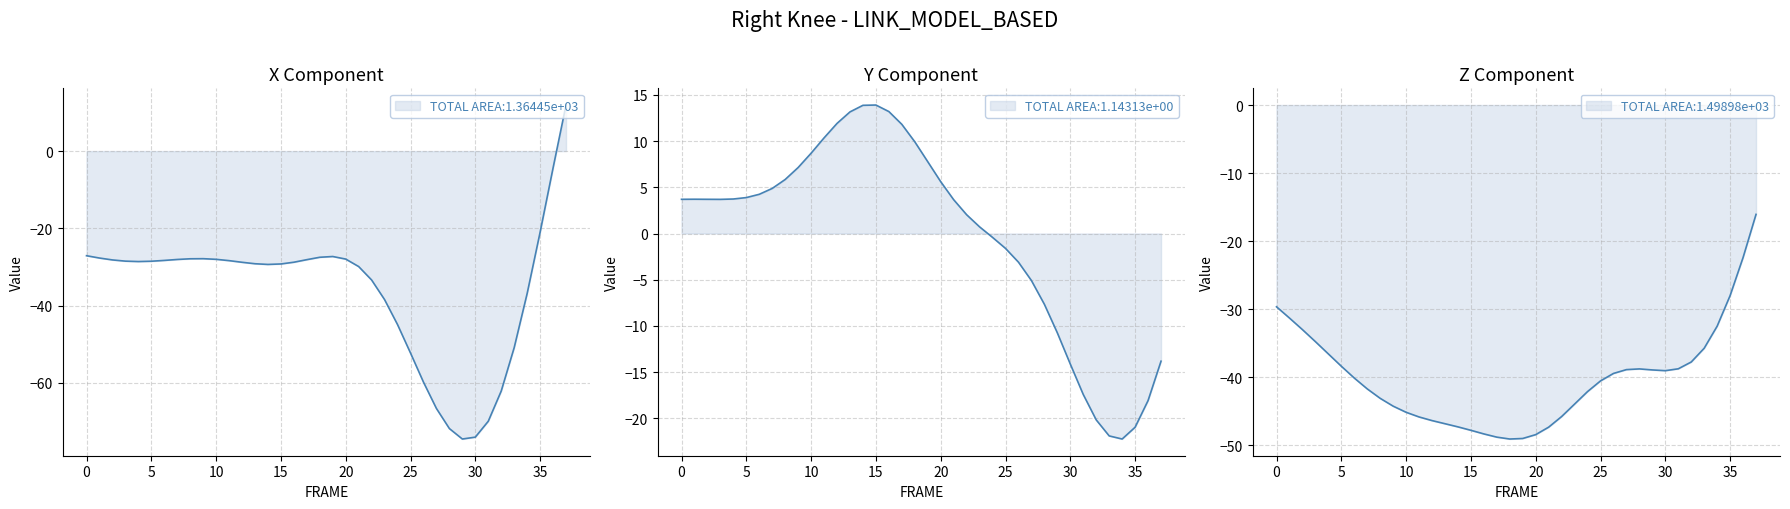

How many interior local valleys does the Right_Knee_Z series have?

2